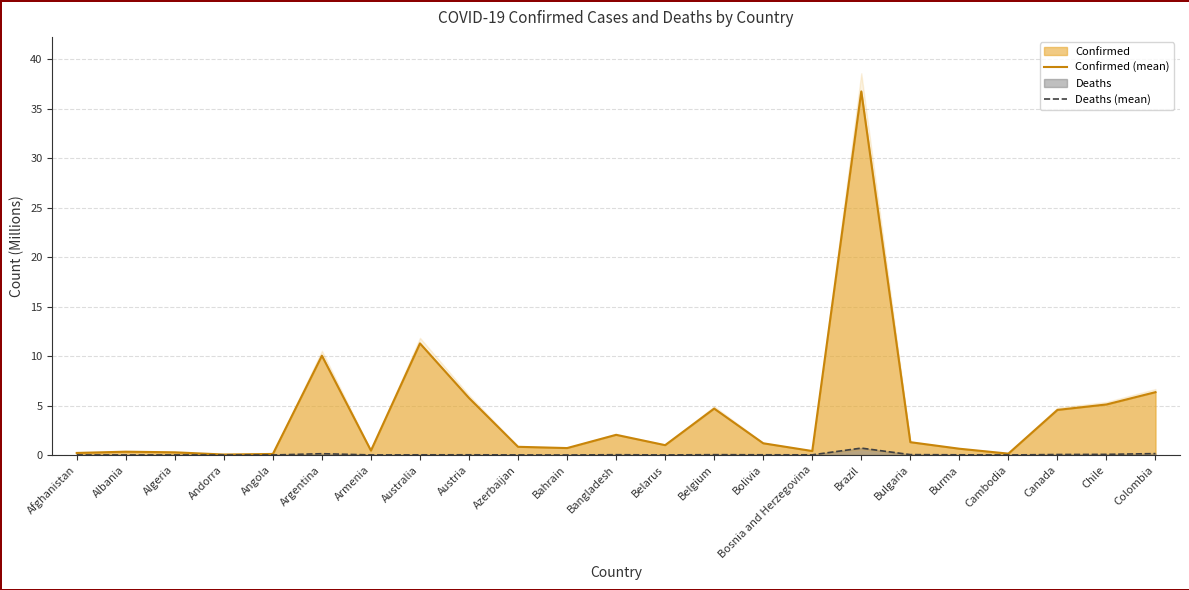

What is the difference between the Confirmed (line) values at Armenia and Cambodia?

0.3